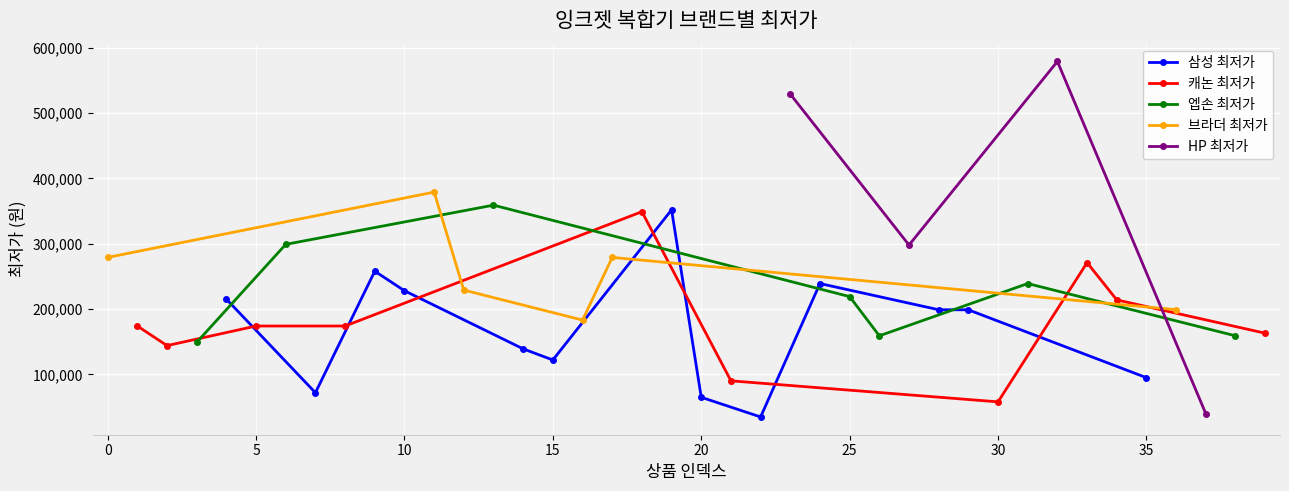

How many data points are less than 199000?

20